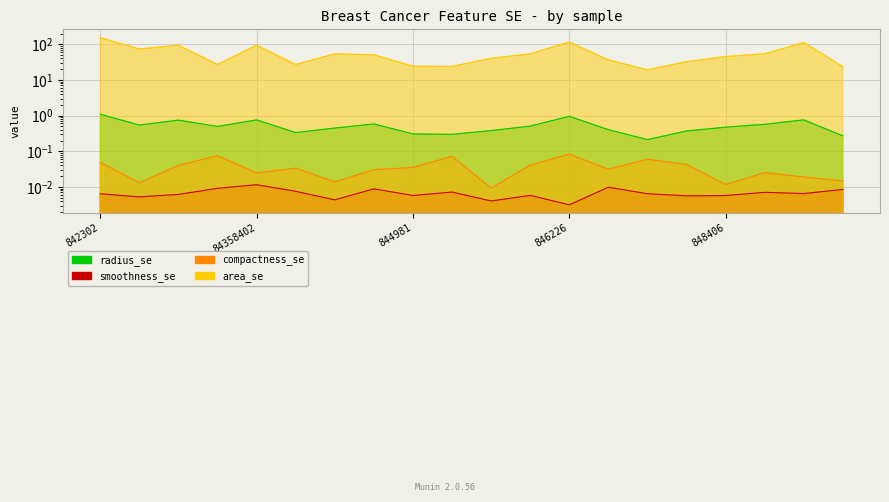

Where does the area_se series first go above 50?

842302